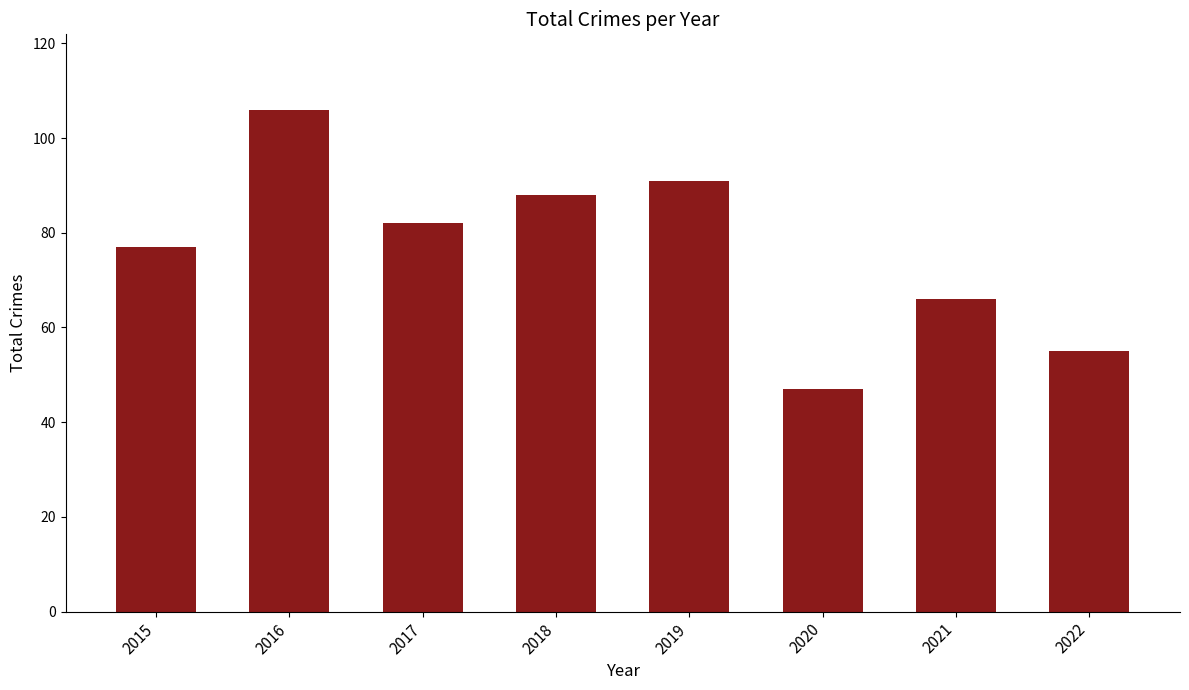

What is the change in value from 2018 to 2020?

-41